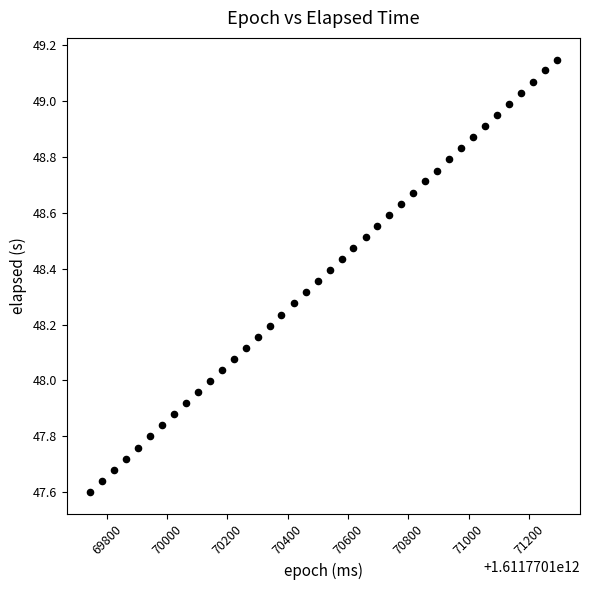

What is the range of X values (max minus min)?

1547.0